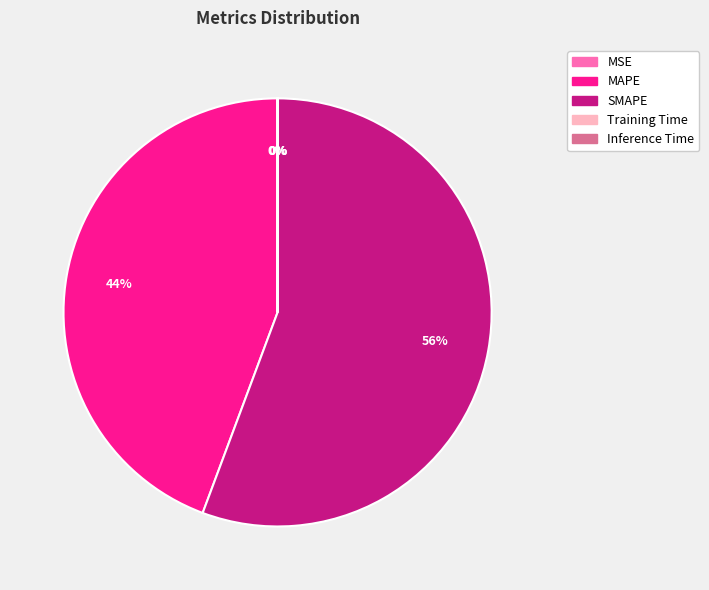

To the nearest percent, what is the average slice percentage?

20%